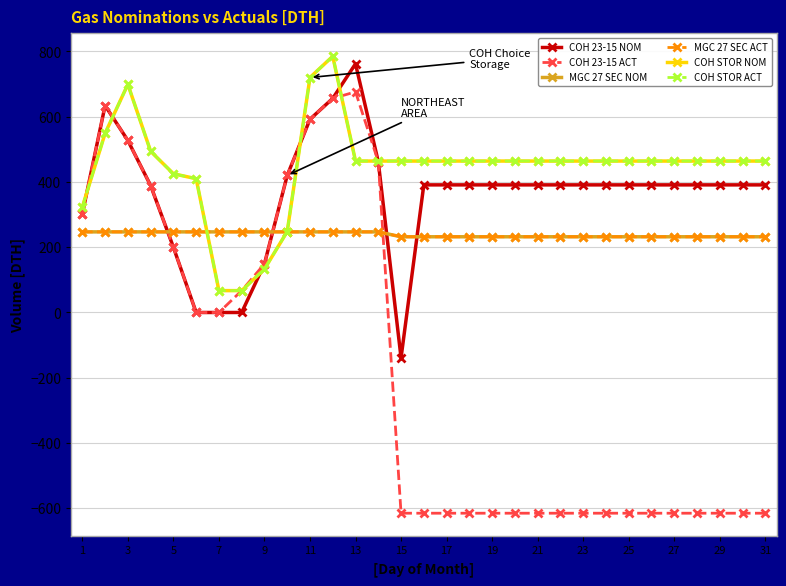

Count the MGC 27 SEC ACT values in the range 232 to 247.

31